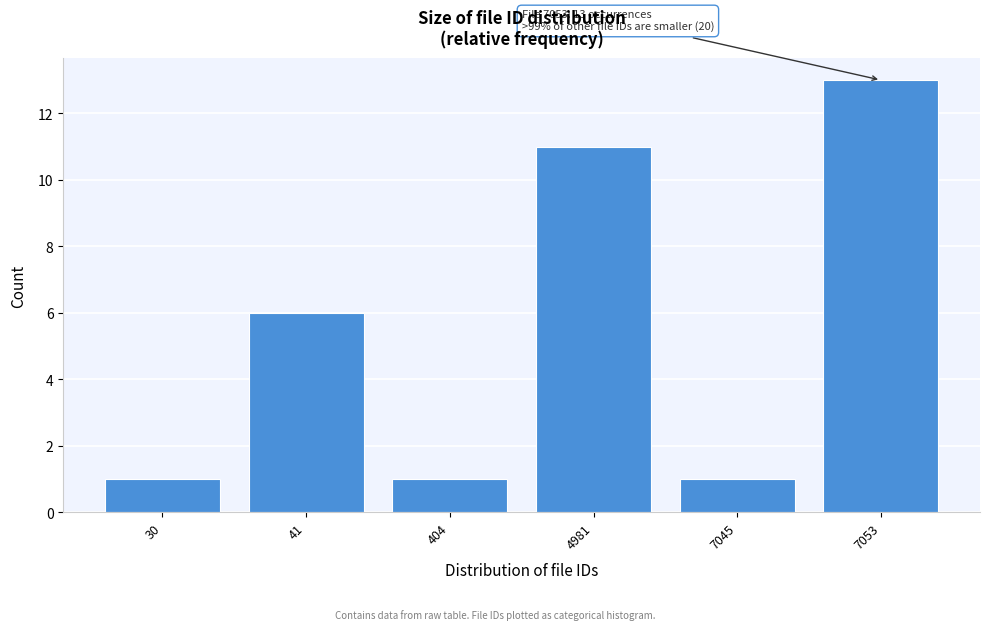

Reading right to left, extract all data points from this chart.

7053=13	7045=1	4981=11	404=1	41=6	30=1